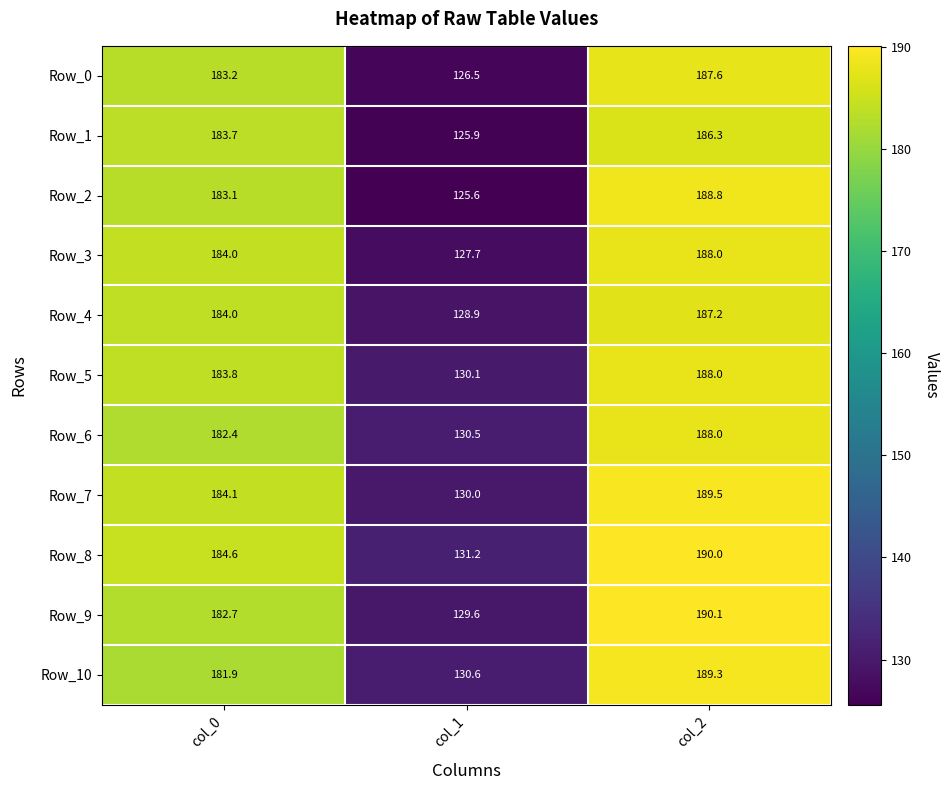

Rank the categories by Row_1 value from lowest to highest.

col_1, col_0, col_2